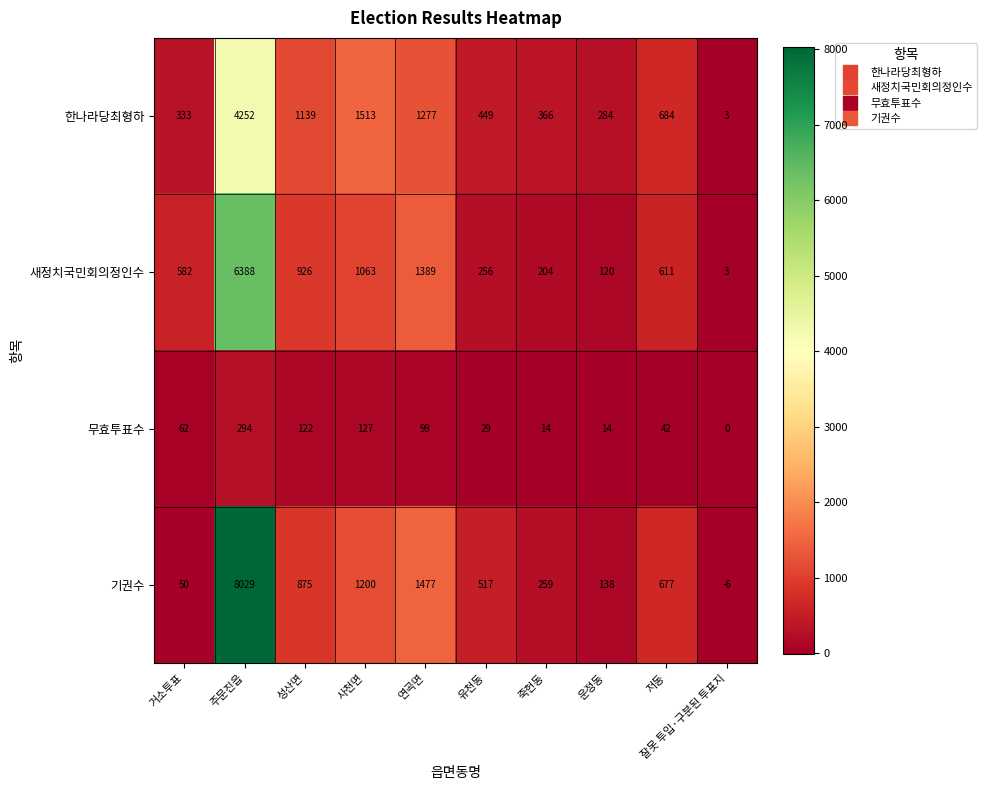

Which series has the widest spread of values?

기권수